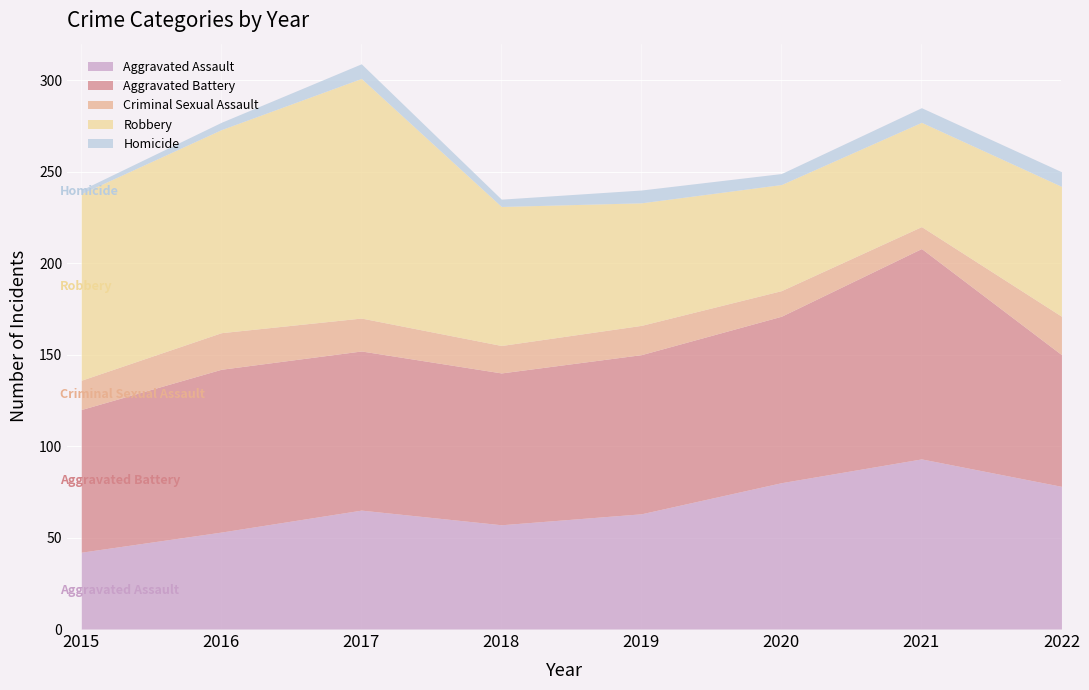

What is the sum of the Homicide values at 2017 and 2016?

12